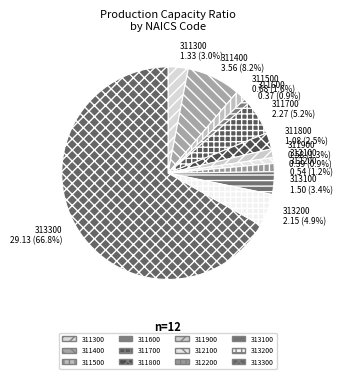

How many slices are in this pie chart?

12